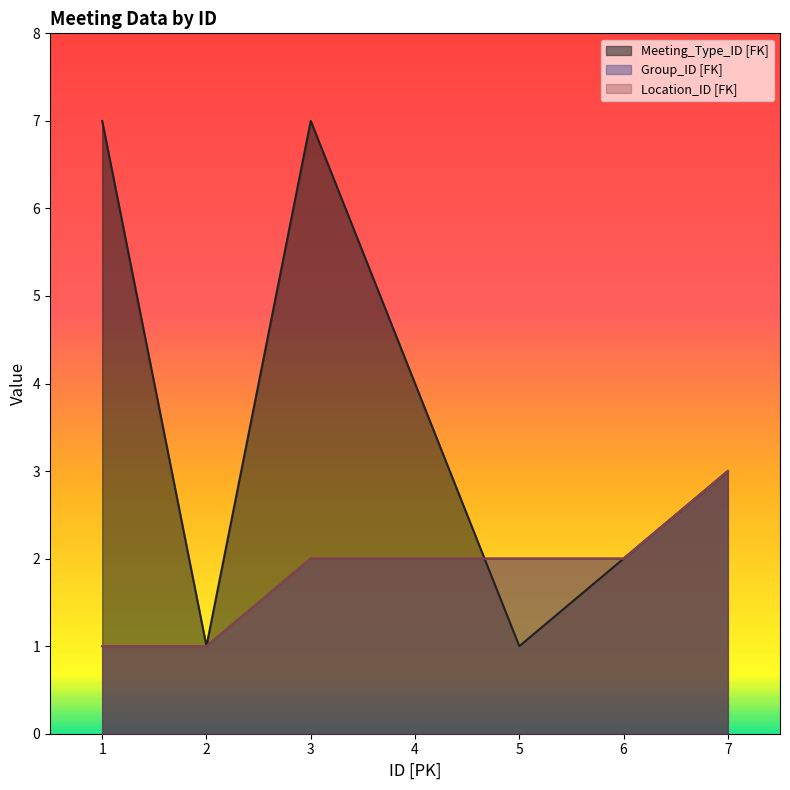

What is the approximate value of Meeting_Type_ID [FK] at 3?

7